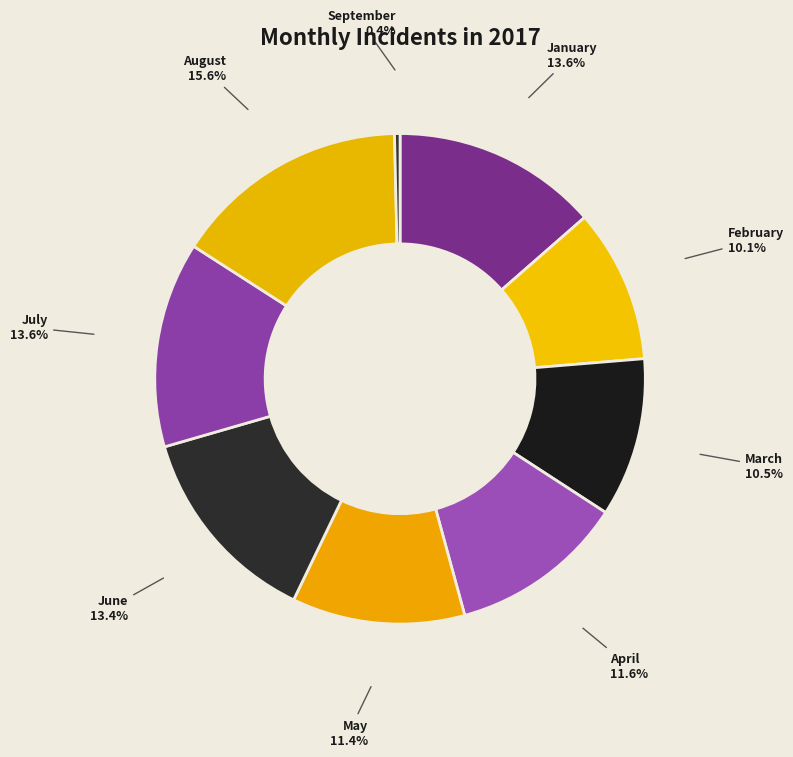

To the nearest percent, what is the difference between the July and April slice percentages?

2%